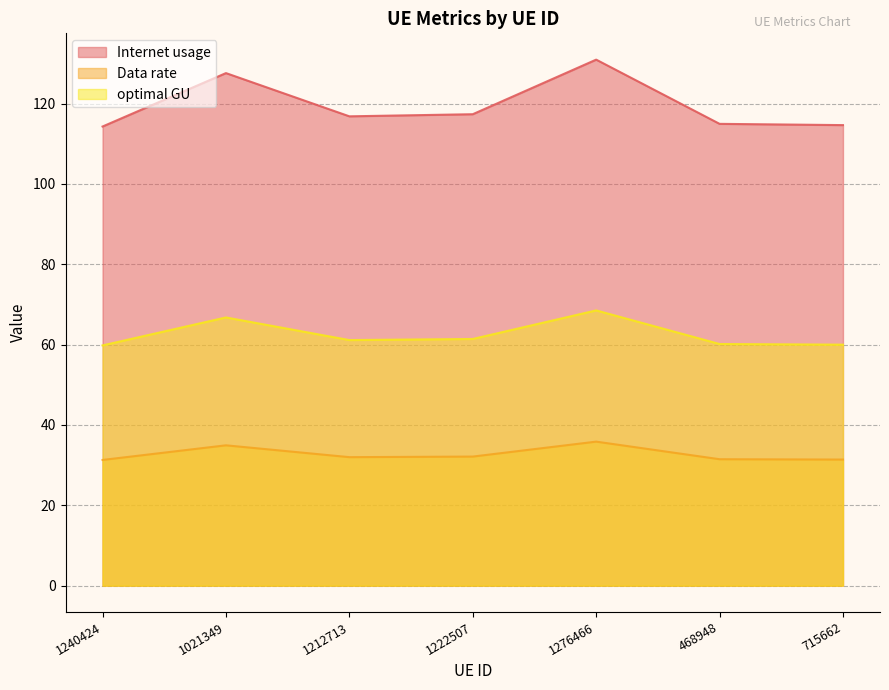

Which series has the largest total across all categories?

Internet usage